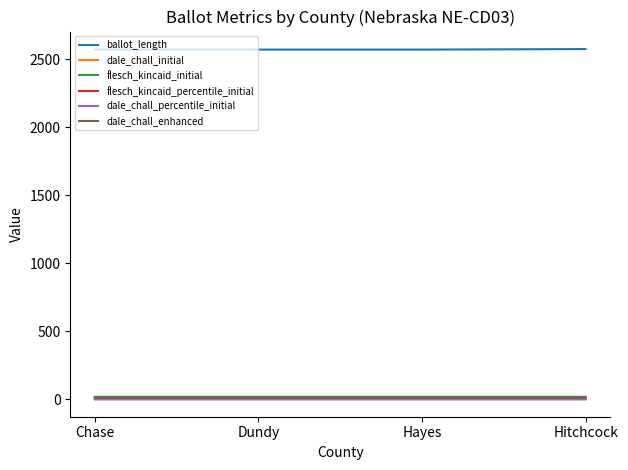

The dale_chall_enhanced series shows 11.6 at Chase. True or false?

True